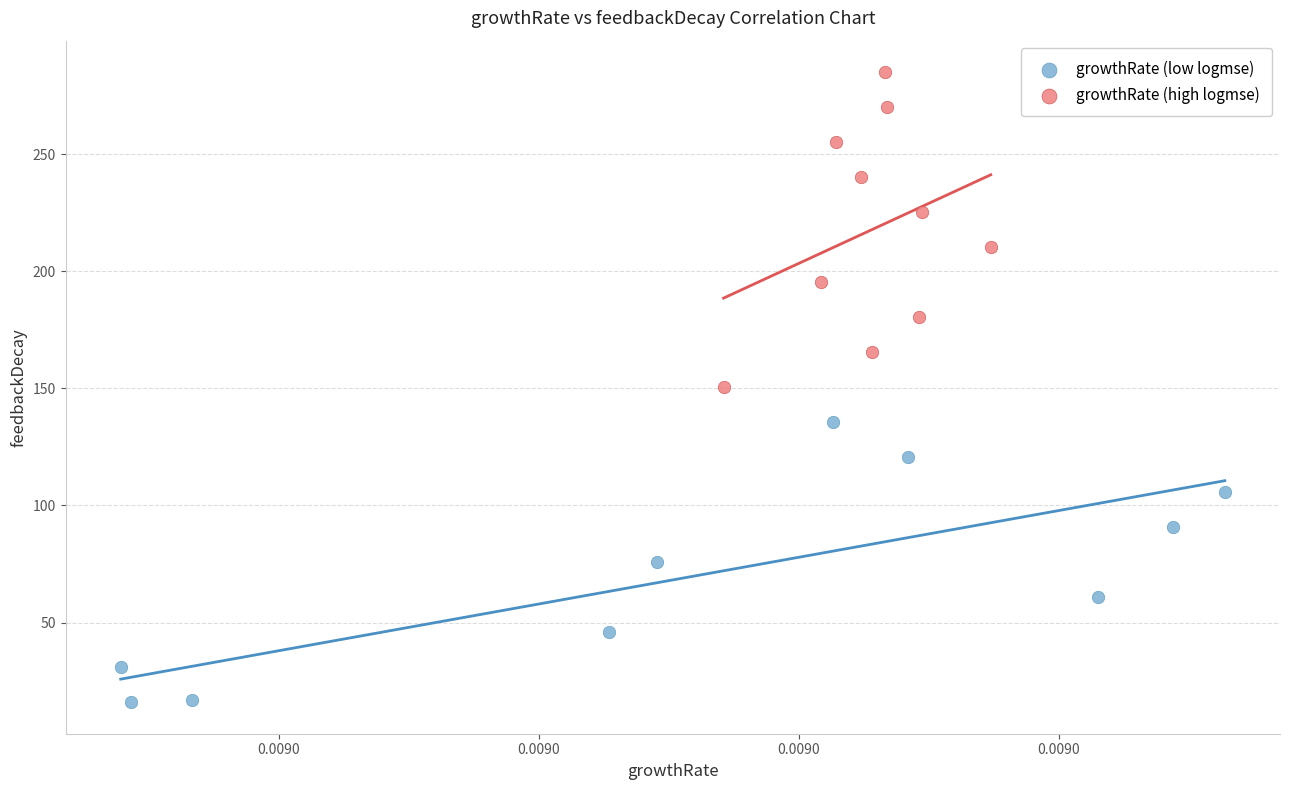

Which series reaches the minimum Y coordinate?

growthRate (low logmse)